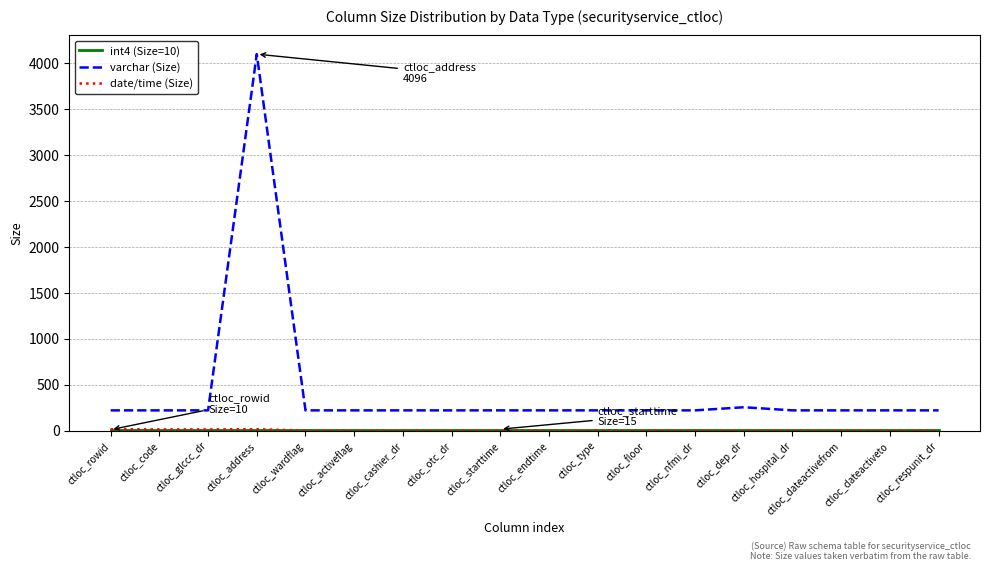

Which series has the largest total across all categories?

varchar (Size)